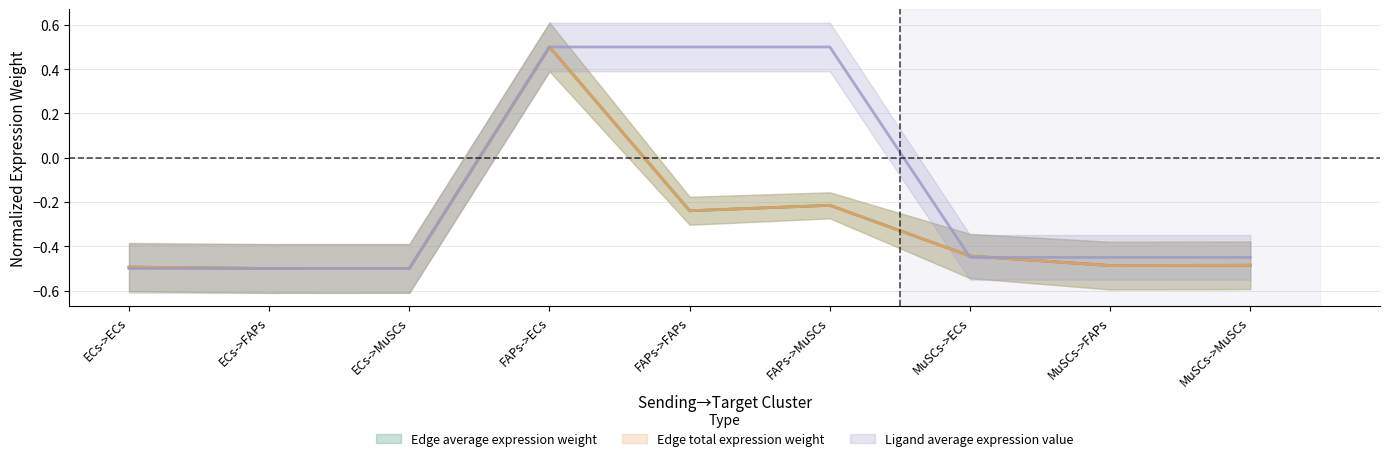

List the labels in order of Edge average expression weight value, largest first.

FAPs->ECs, FAPs->MuSCs, FAPs->FAPs, MuSCs->ECs, MuSCs->MuSCs, MuSCs->FAPs, ECs->ECs, ECs->MuSCs, ECs->FAPs